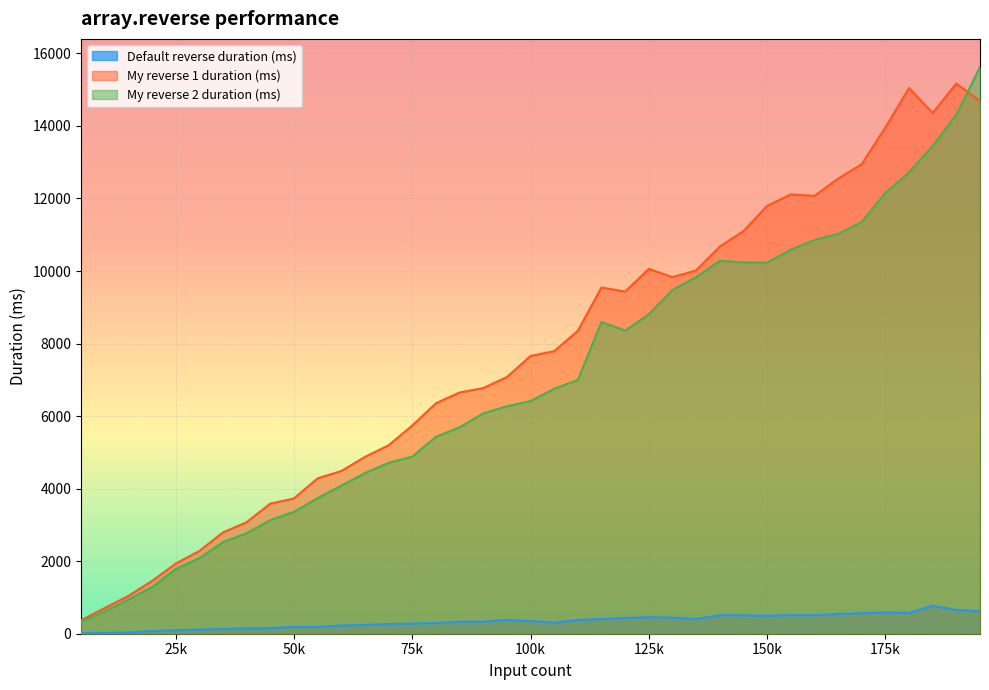

What is the maximum value shown in the chart?

15618.3